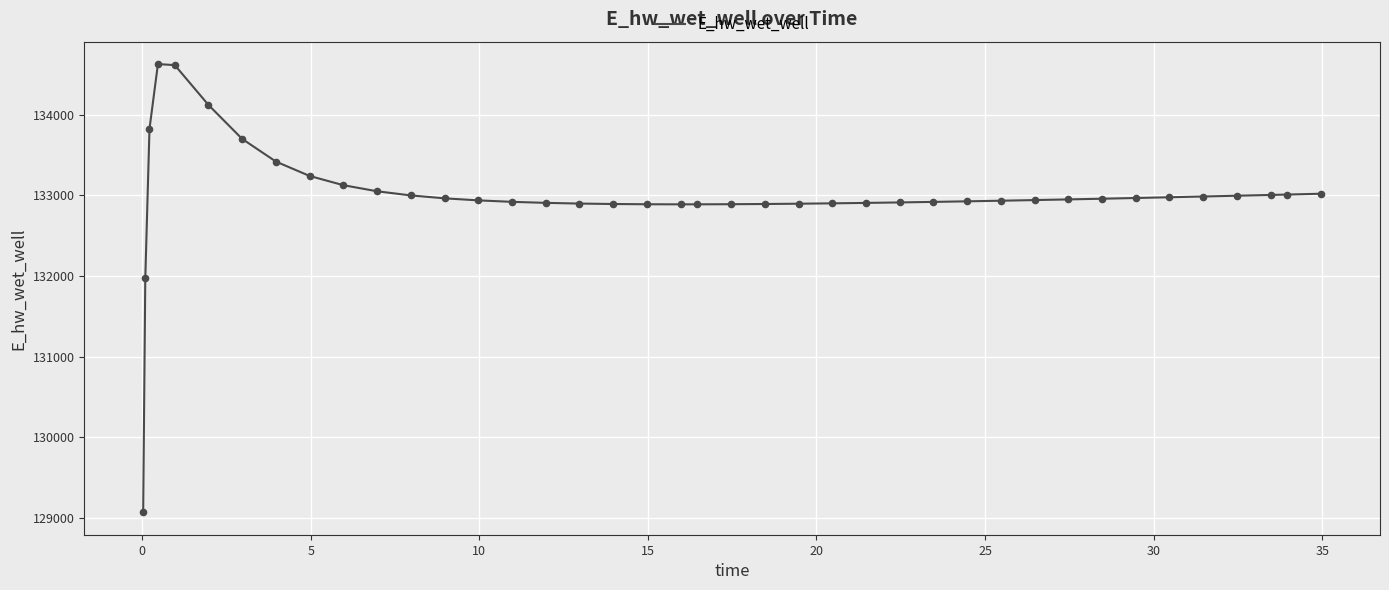

What is the maximum value shown in the chart?

134627.6